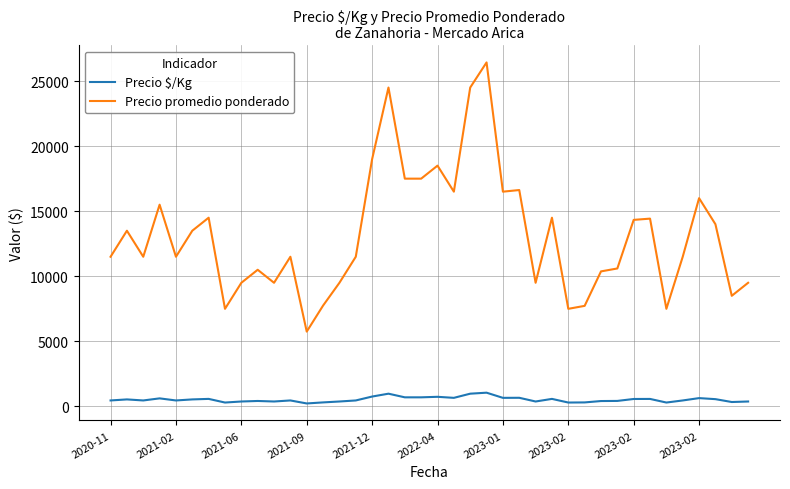

Rank the series by their average value, from highest to lowest.

Precio promedio ponderado, Precio $/Kg